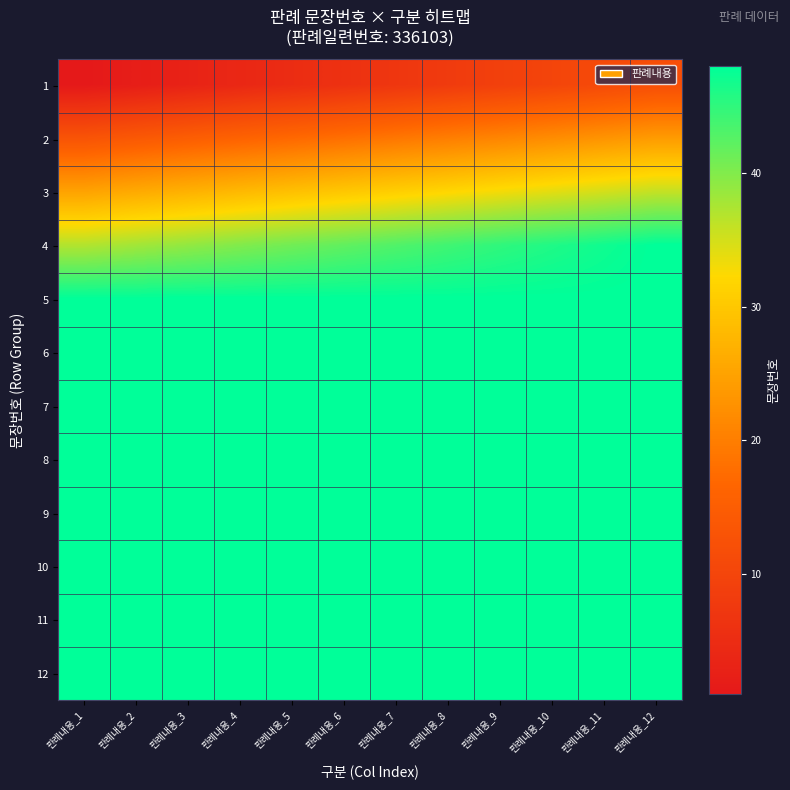

Rank the series by their maximum value, from highest to lowest.

4, 5, 6, 7, 8, 9, 10, 11, 12, 3, 2, 1